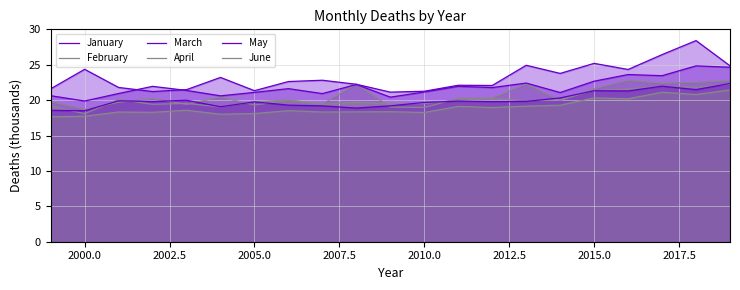

Where is the first local minimum for May?

2000.0